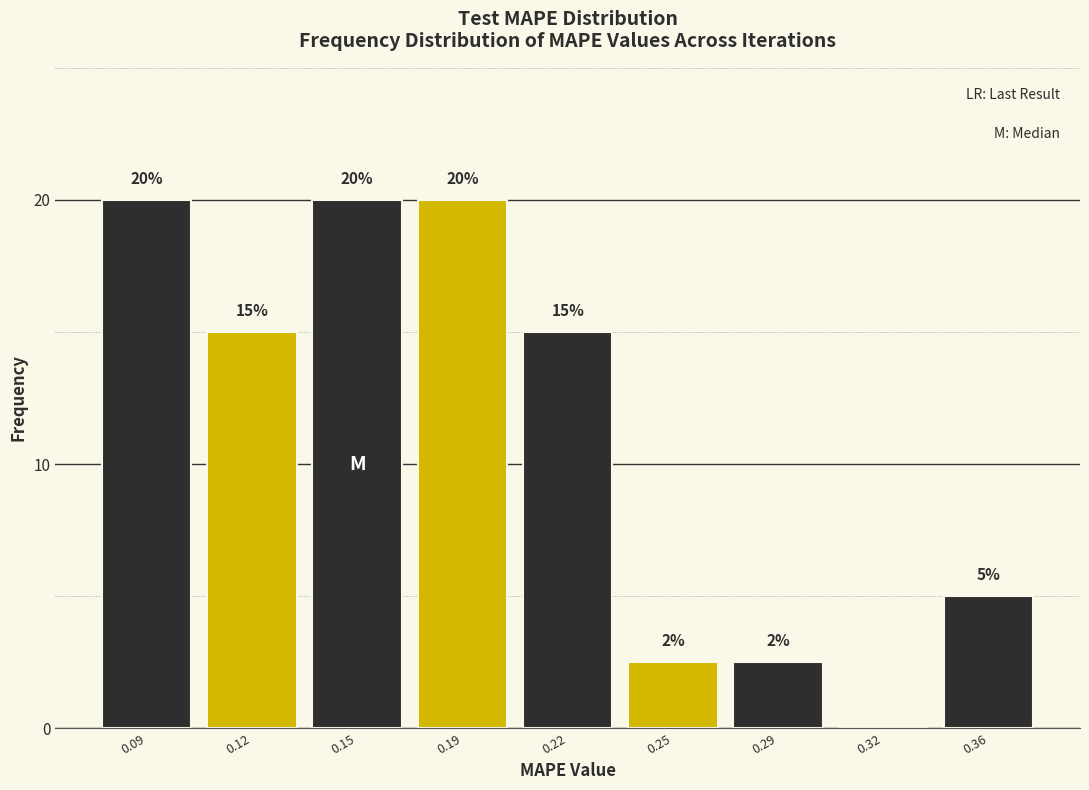

Read the value at 0.09.

20.0